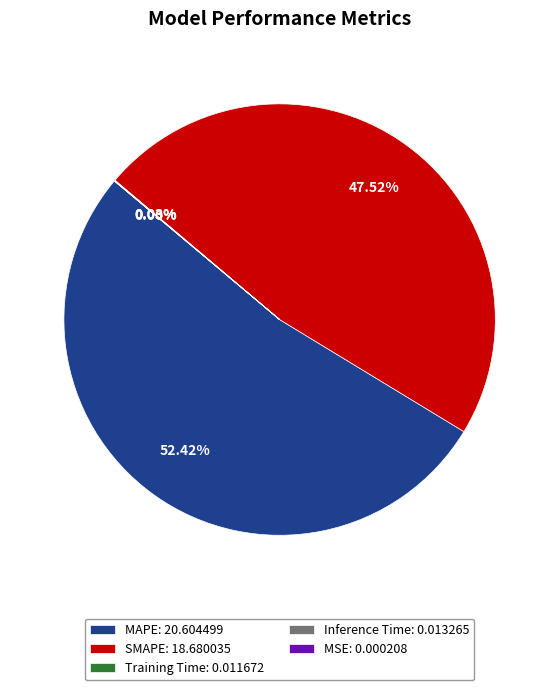

Does SMAPE: 18.680035 account for over 50% of the chart?

No